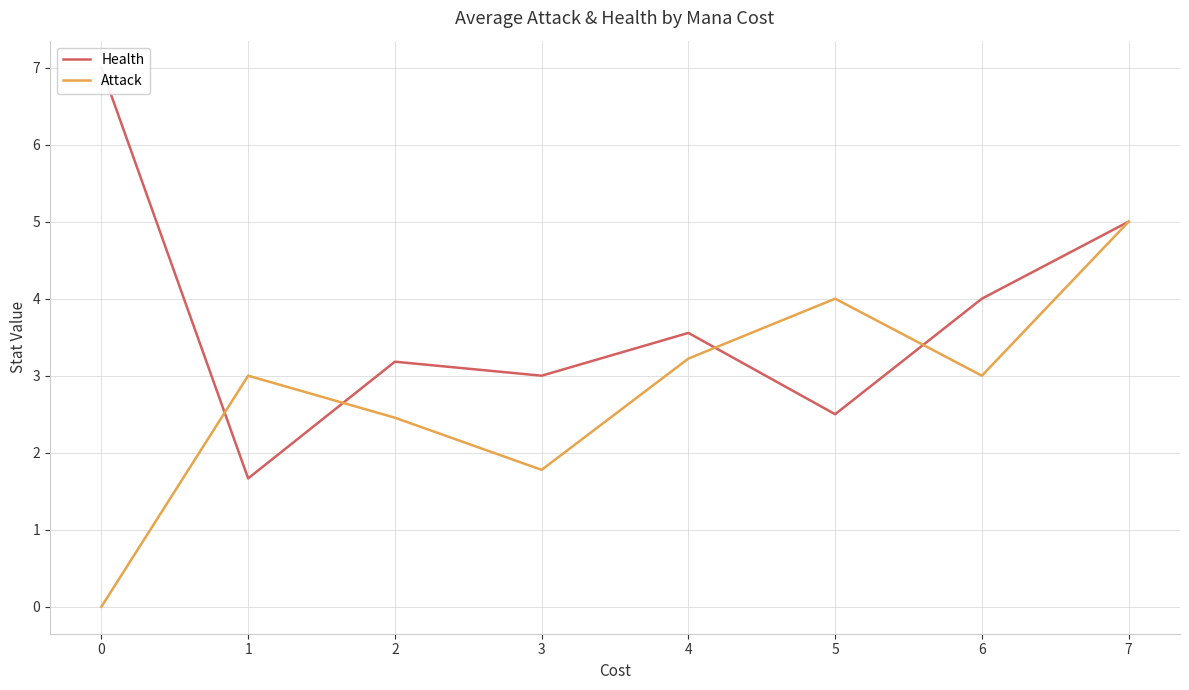

What are all the series names shown in the legend?

Health, Attack